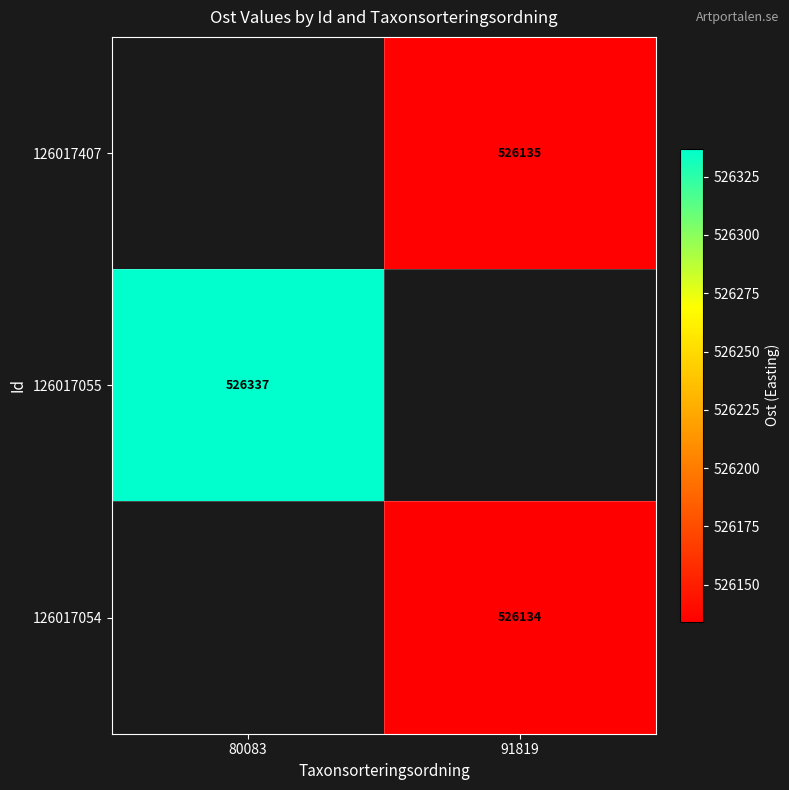

The 126017055 series shows 526337 at 80083. True or false?

True